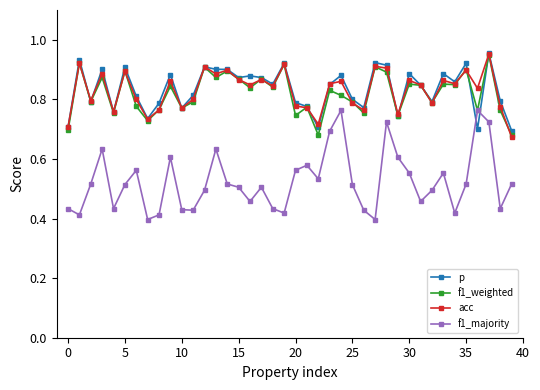

In f1_majority, how many points are lower than both neighbors (excluding endpoints)?

11